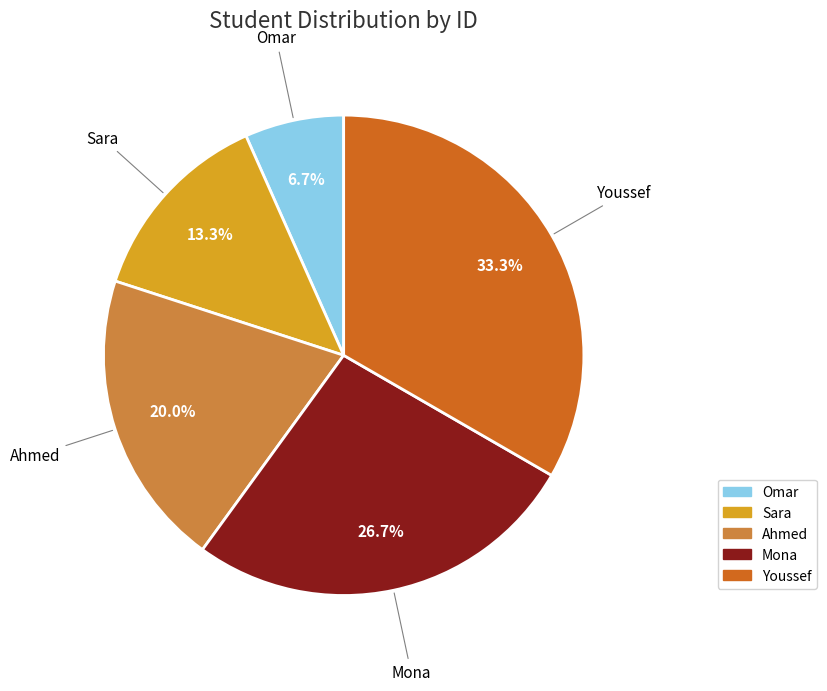

What is the smallest slice in the pie chart?

Omar